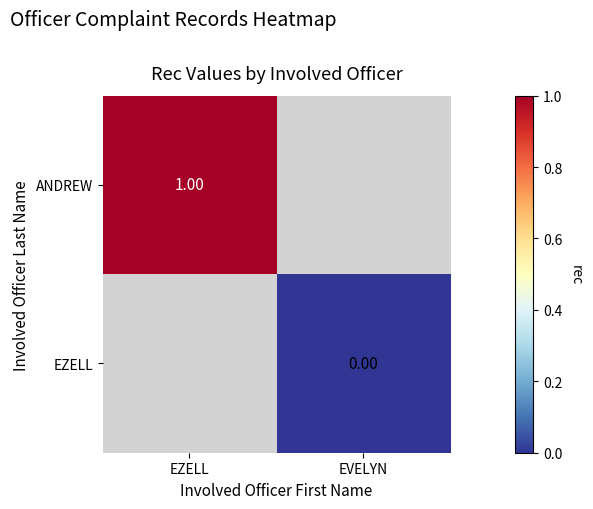

Which label corresponds to the largest value in the chart?

EZELL